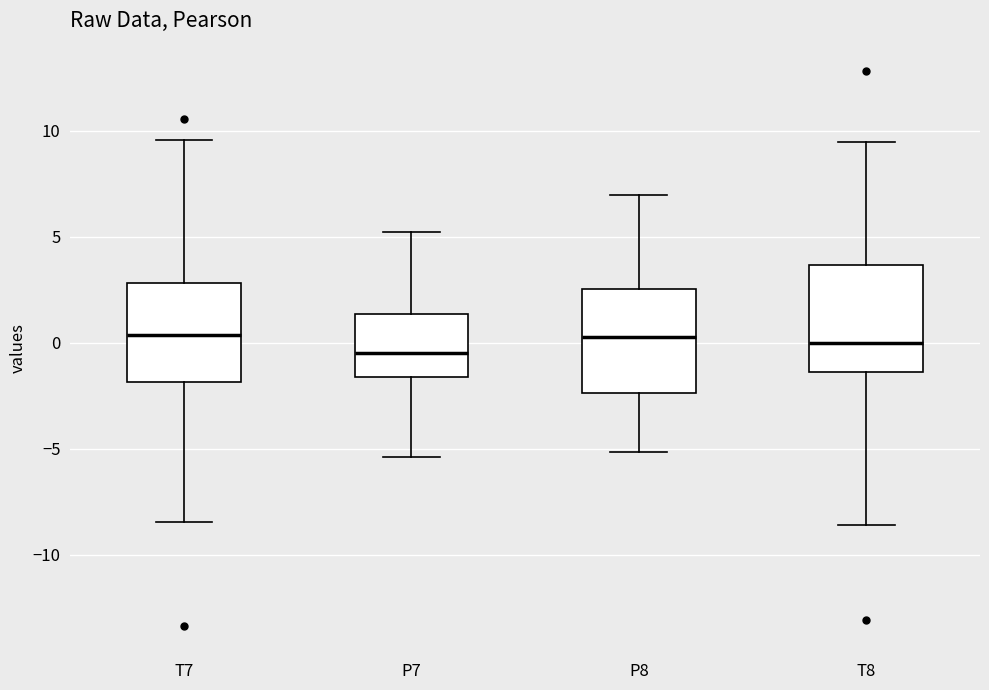

Reading left to right, transcribe this box plot: for each box, give where its median line is, the range the box spans, and where its two whiskers end, as read against the y-axis. The values are not printed on the chart, so give them approximately, as read against the axis.

T7: median 0.5, box -2.0 to 3.0, whiskers -8.5 to 9.5
P7: median -0.5, box -1.5 to 1.5, whiskers -5.5 to 5.0
P8: median 0.0, box -2.5 to 2.5, whiskers -5.0 to 7.0
T8: median 0.0, box -1.5 to 3.5, whiskers -8.5 to 9.5